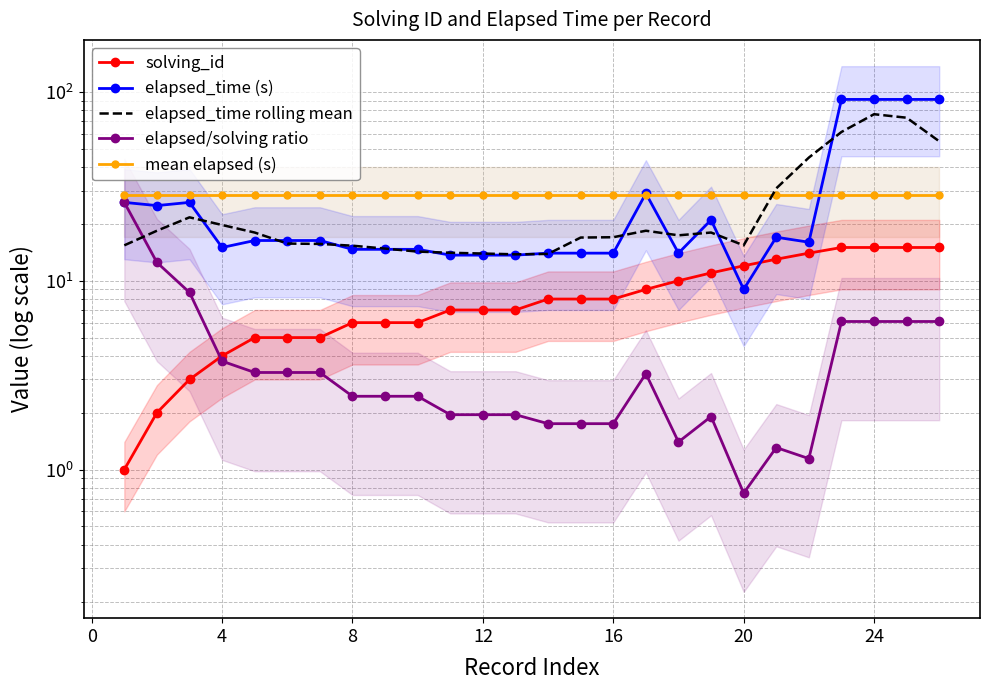

The value of solving_id at 16 is 8.0. True or false?

True